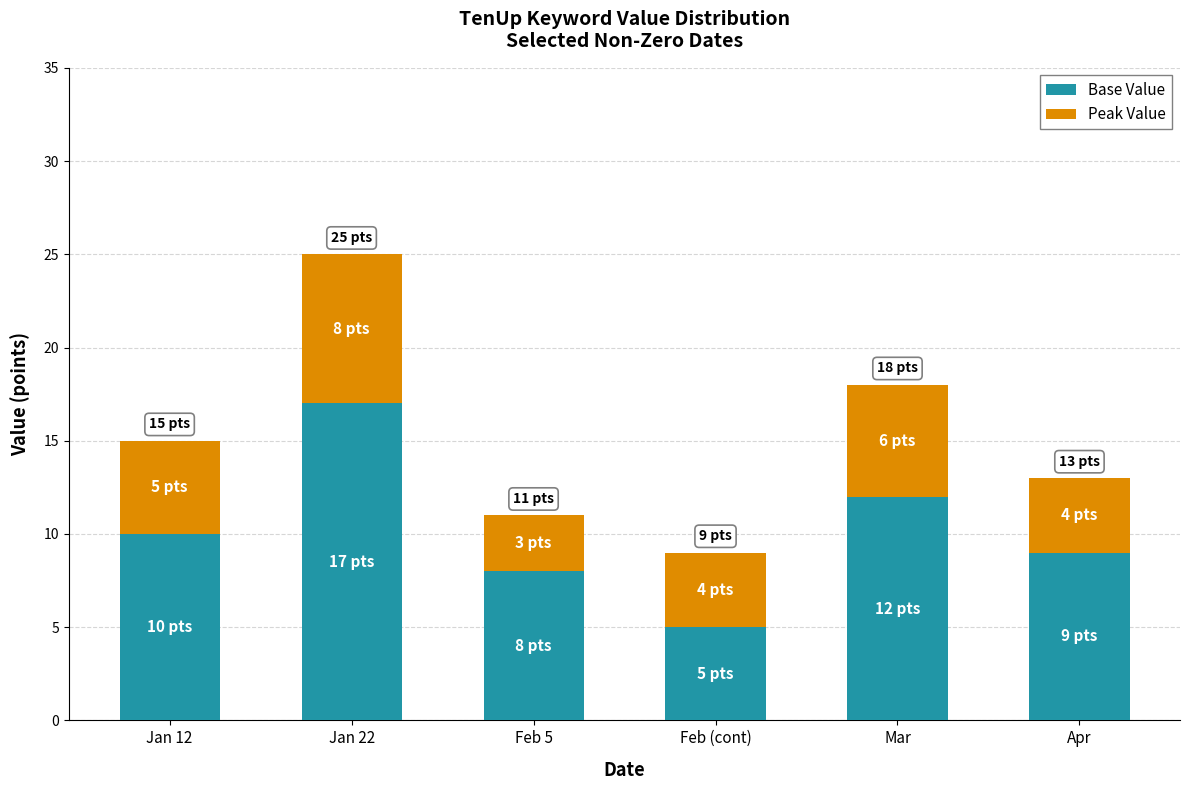

What is the maximum value for Base Value?

17